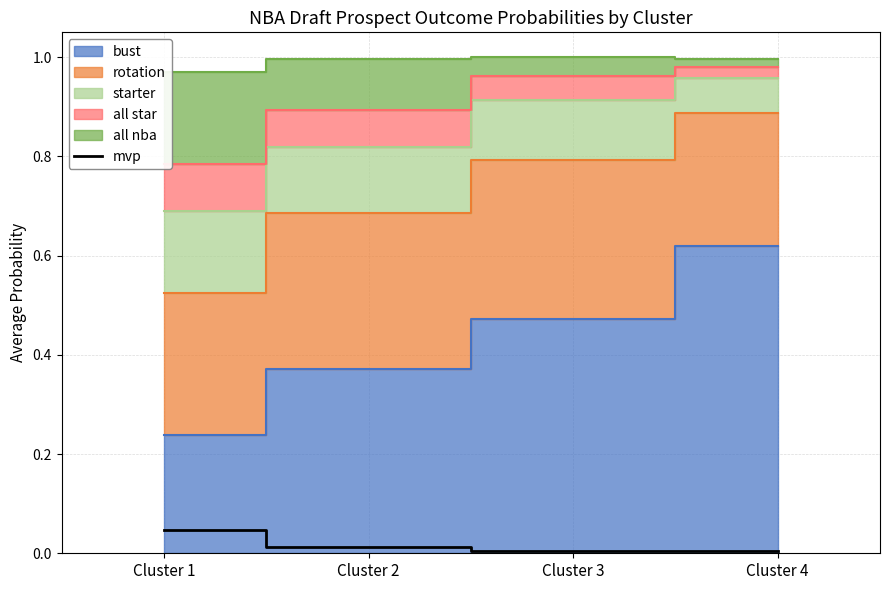

Which has a higher value, Cluster 4 or Cluster 3?

Cluster 3